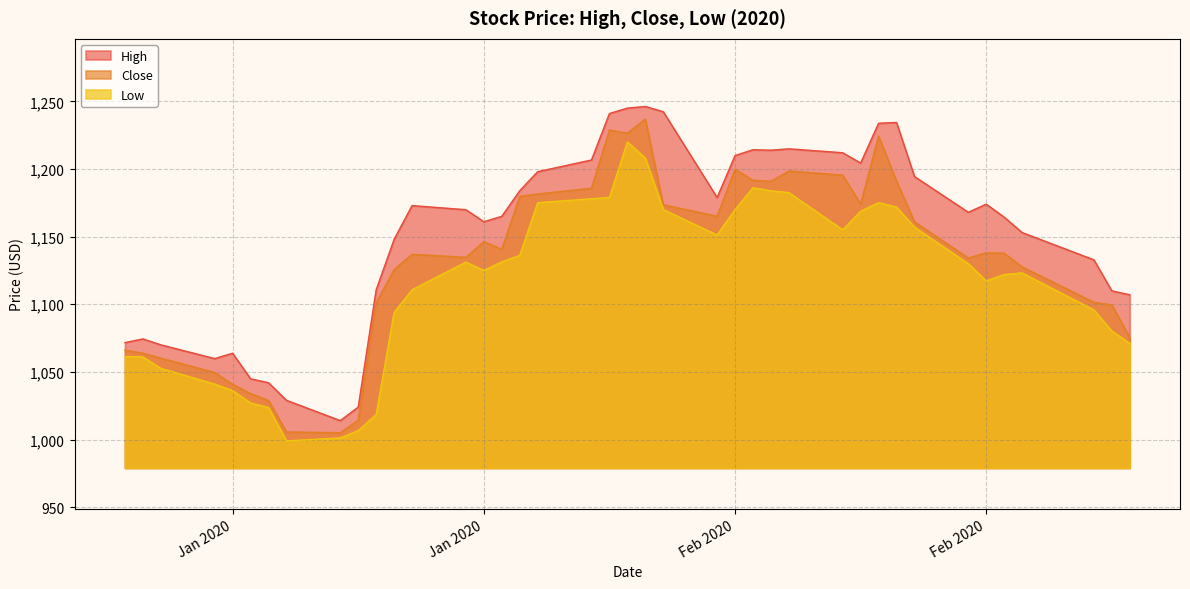

How many lines are shown in the chart?

3